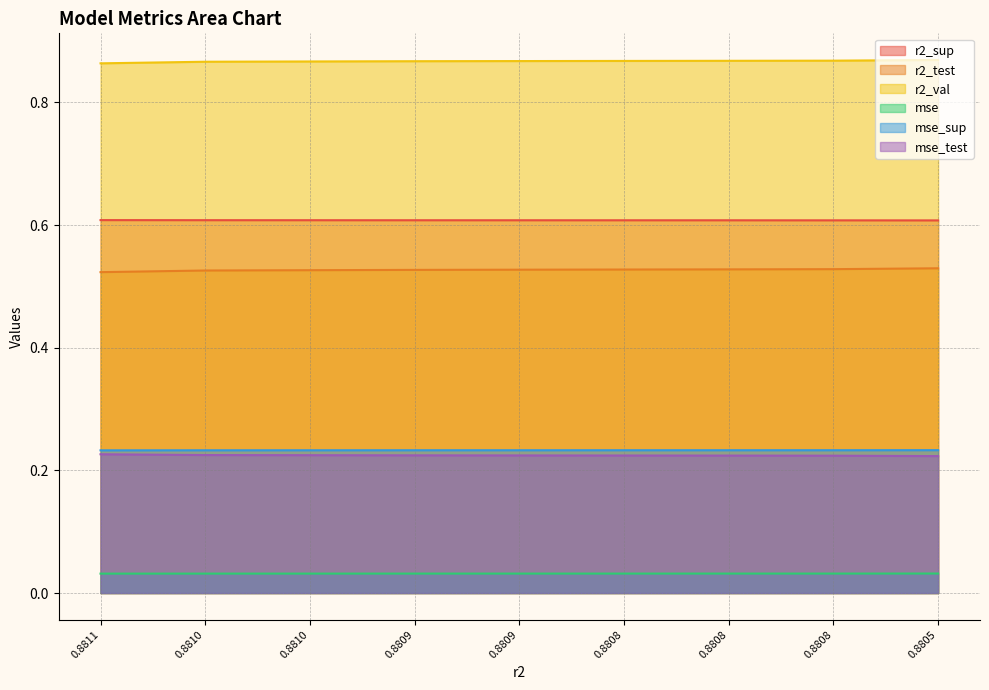

What is the label of the 2nd point from the right?

0.8807680335840766